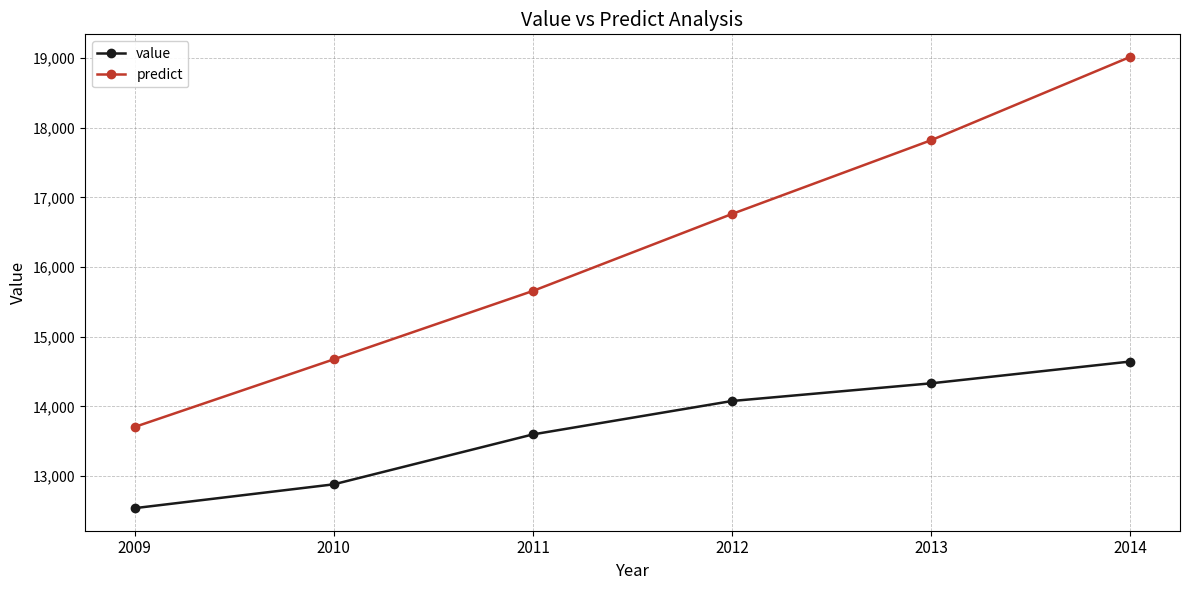

Does the chart display data point markers on the line(s)?

Yes